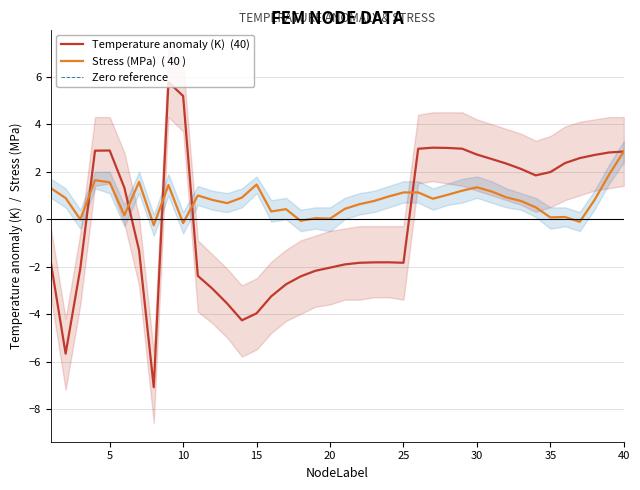

At how many categories does at least one series exceed -4?

40